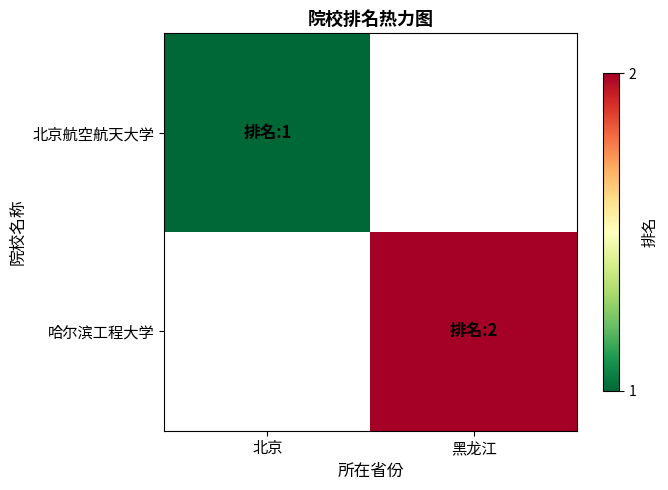

At 北京, list the series in order from largest to smallest.

北京航空航天大学, 哈尔滨工程大学